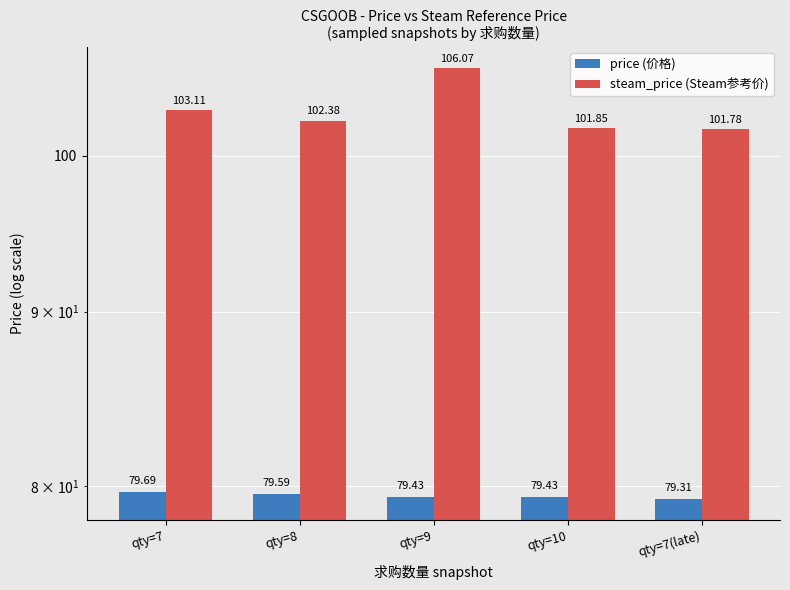

What is the label of the 3rd bar from the left?

qty=9